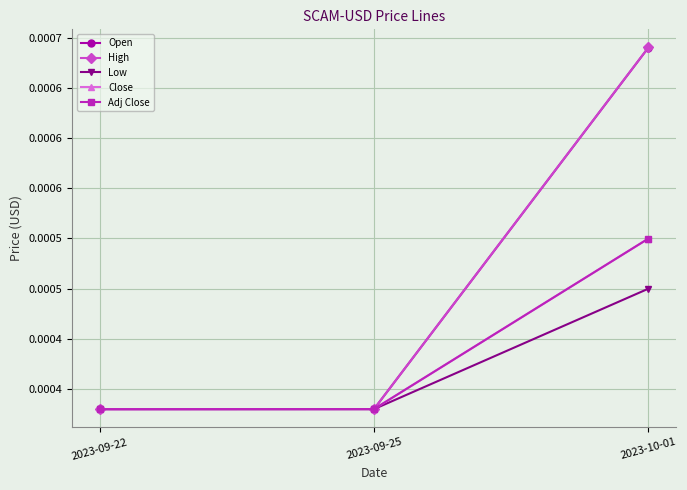

Which series has the largest total across all categories?

High